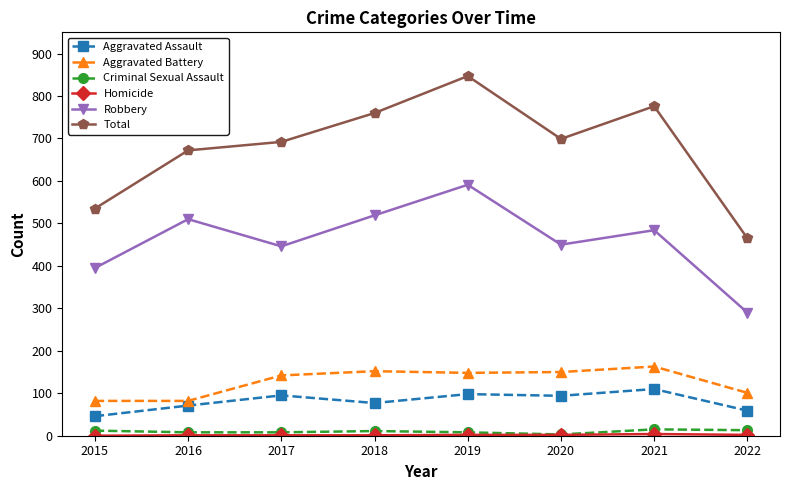

At which category is the sum across all series the highest?

2019